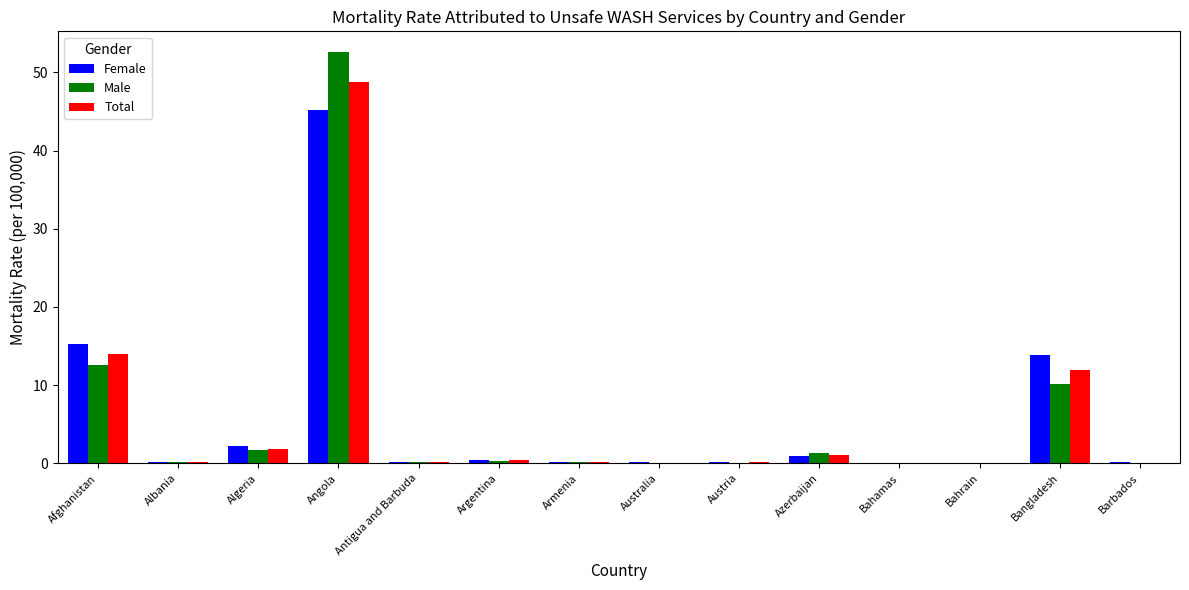

What is the highest value of the Total series?

48.8